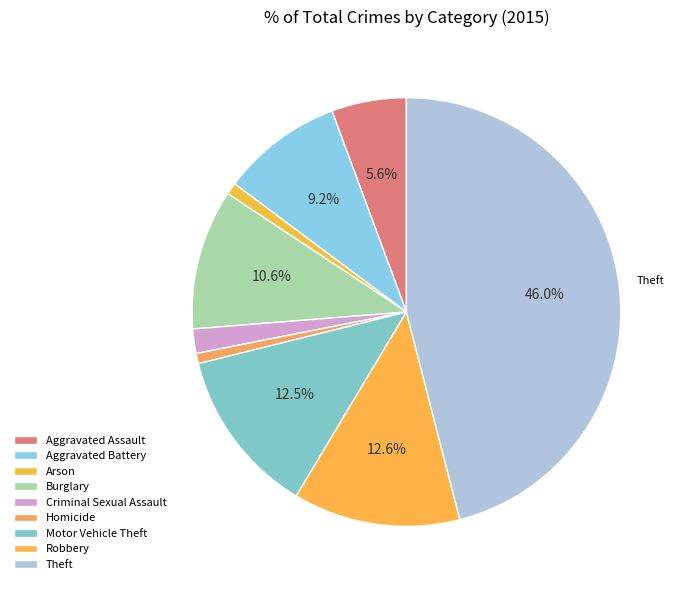

Does Robbery account for over 50% of the chart?

No